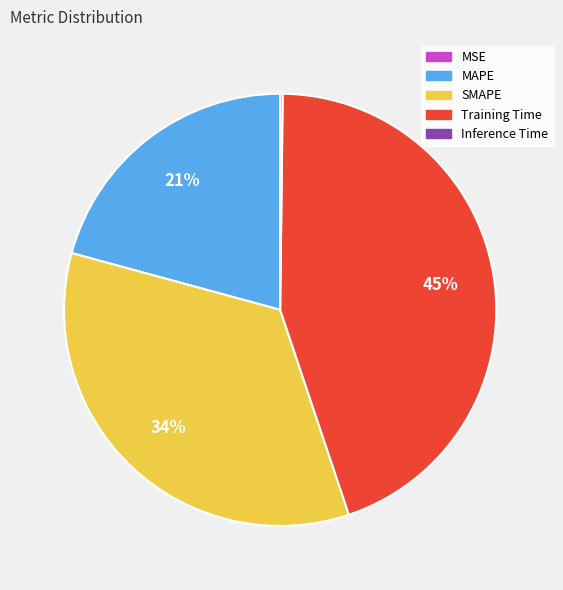

To the nearest percent, what percentage of the pie is Training Time?

45%